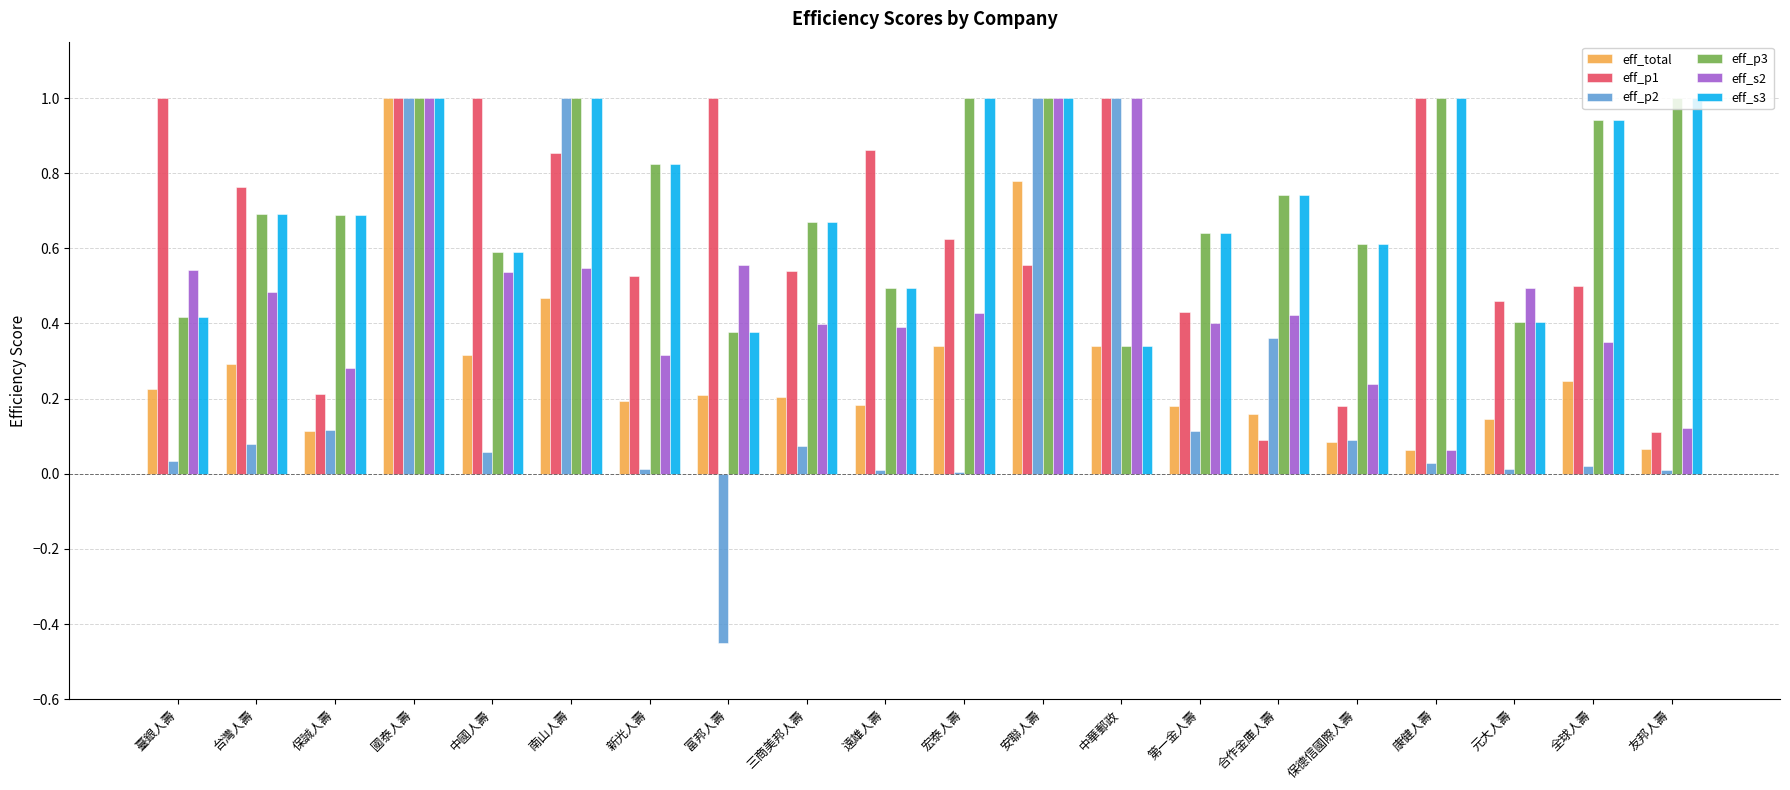

What position from the left is 第一金人壽?

14